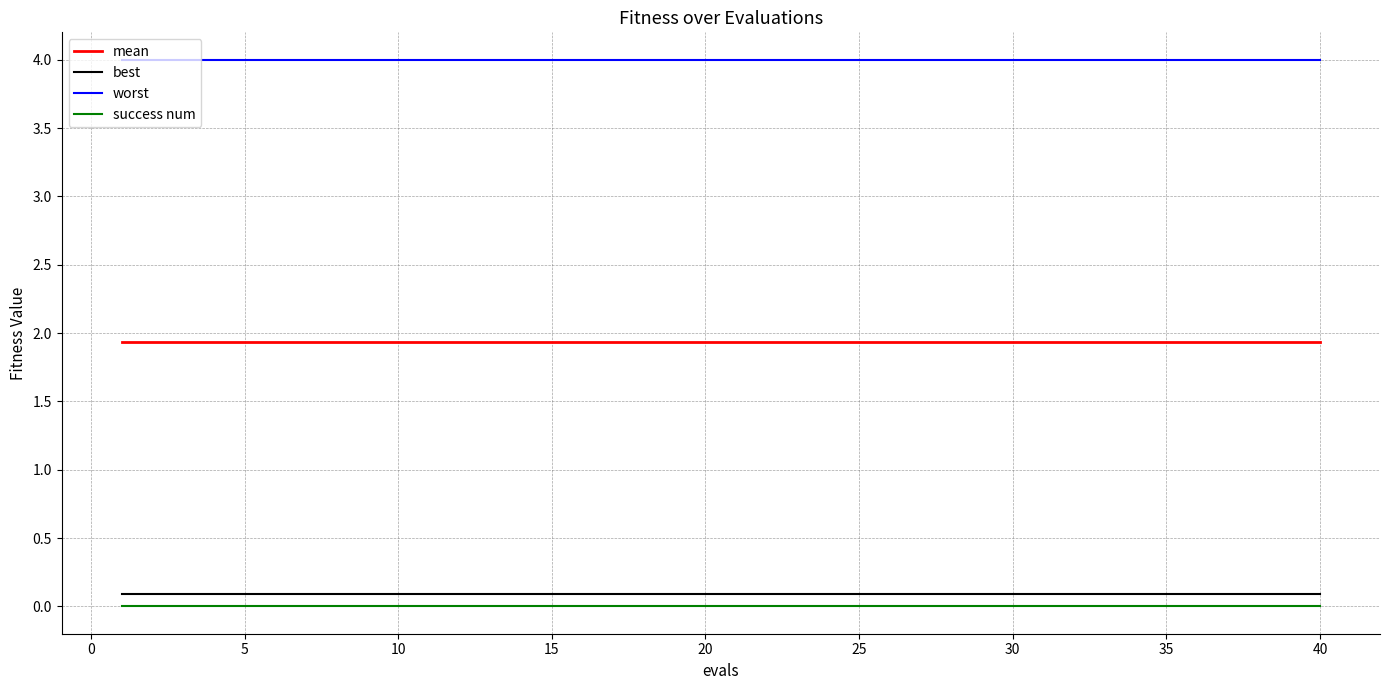

What is the greatest value displayed?

4.0